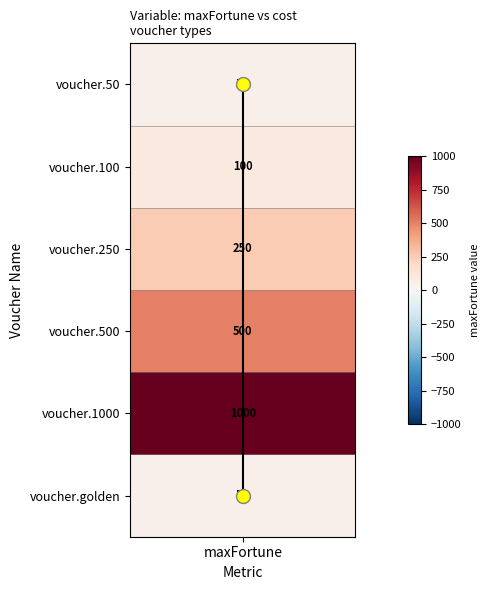

Which category has the lowest value across all series?

maxFortune